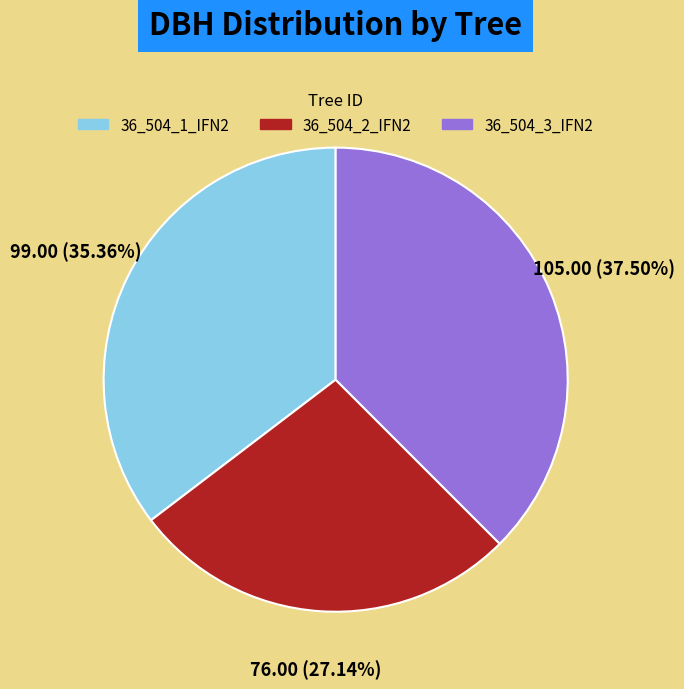

True or false: 36_504_2_IFN2 accounts for 27% of the total.

True